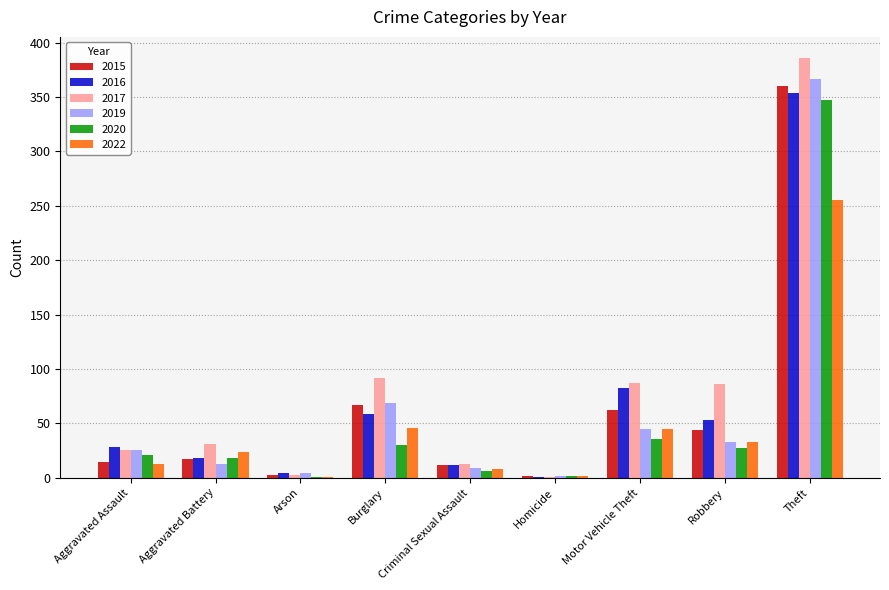

The 2022 series shows 53 at Robbery. True or false?

False